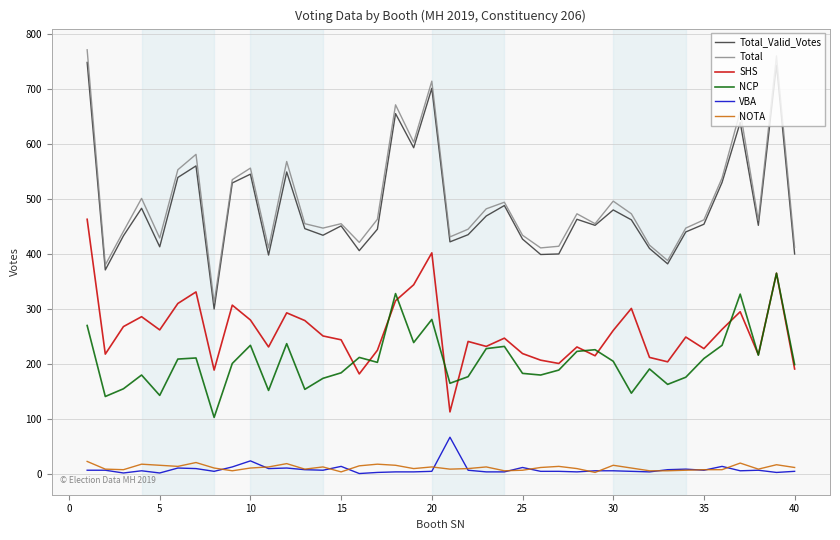

True or false: Total and NCP intersect in this chart.

False